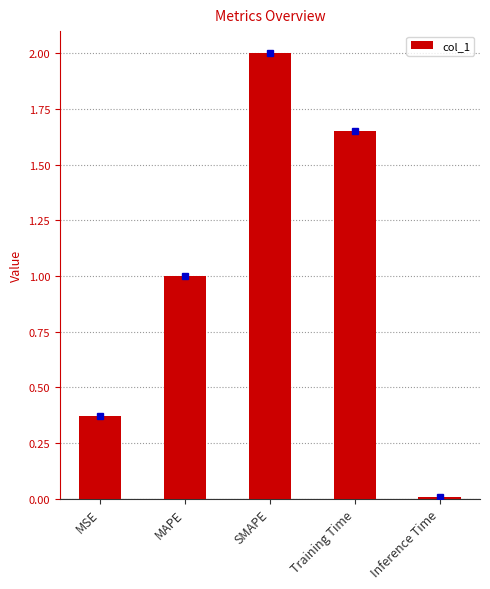

What is the label of the 5th bar from the left?

Inference Time